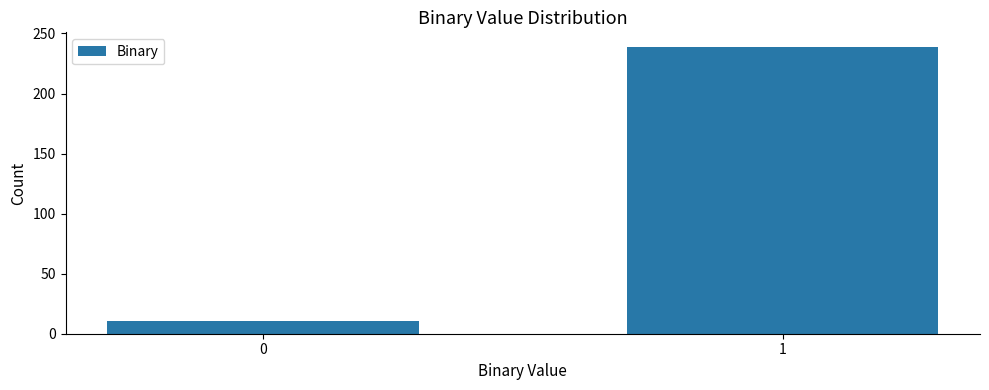

Reading right to left, list all the values displayed in this chart.

239	11